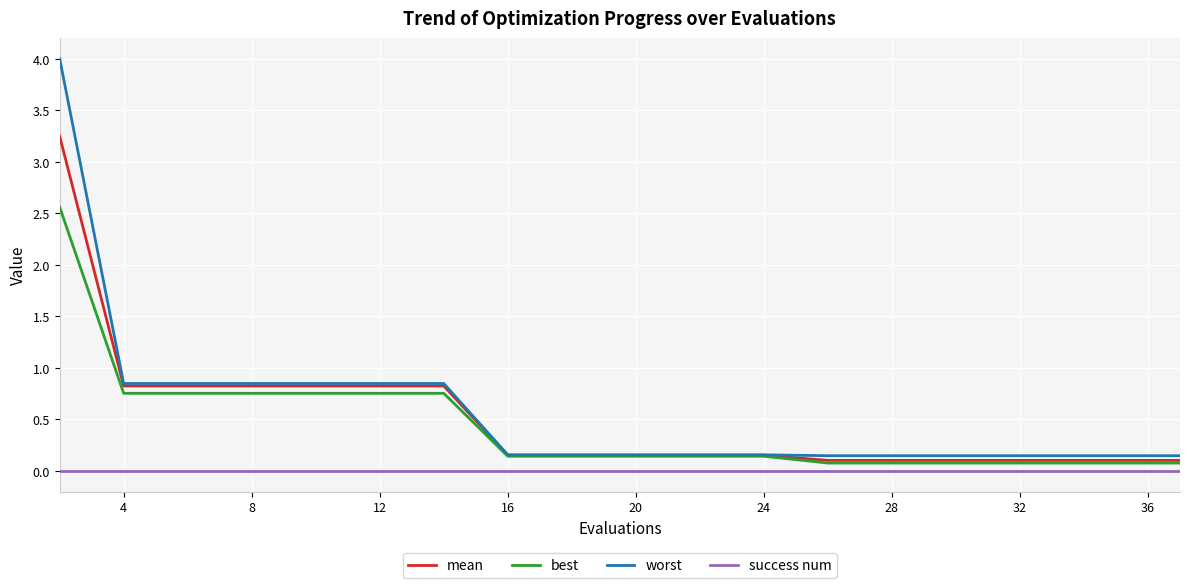

Which series has the widest spread of values?

worst